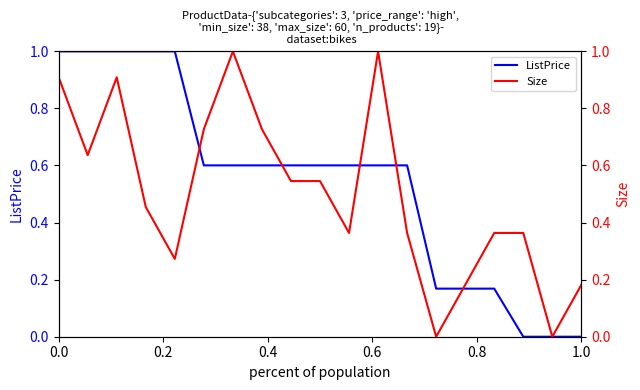

True or false: ListPrice has a value of 0.3 at 1.0.

False